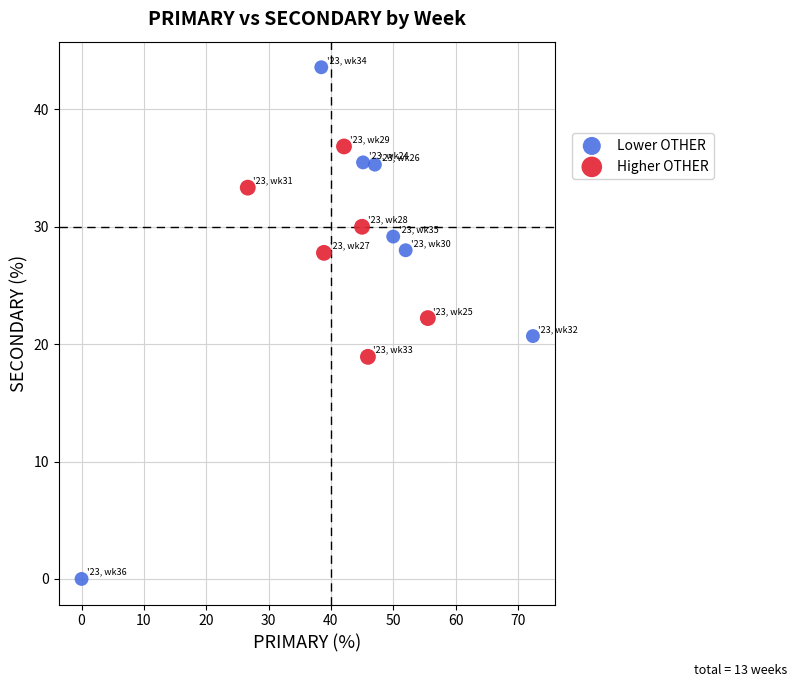

What are all the series names shown in the legend?

Lower OTHER, Higher OTHER